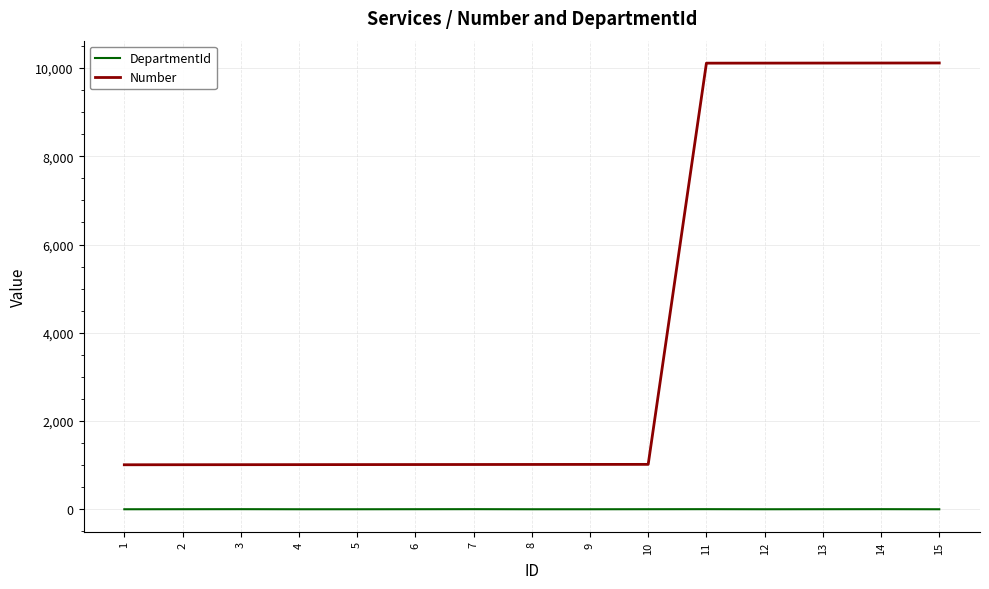

Which series has the largest range (max minus min)?

Number